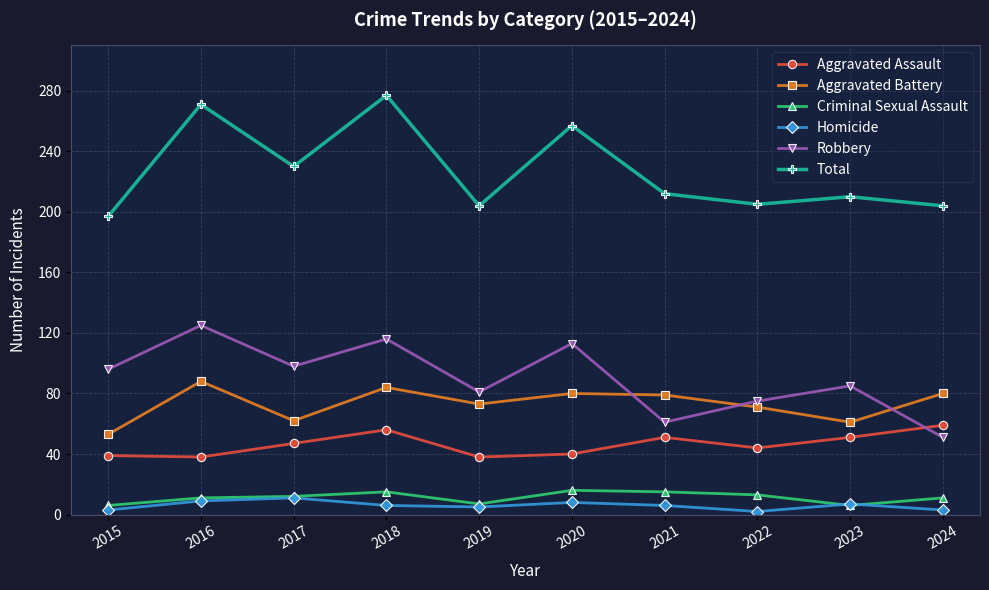

At which label does Homicide first exceed 6?

2016